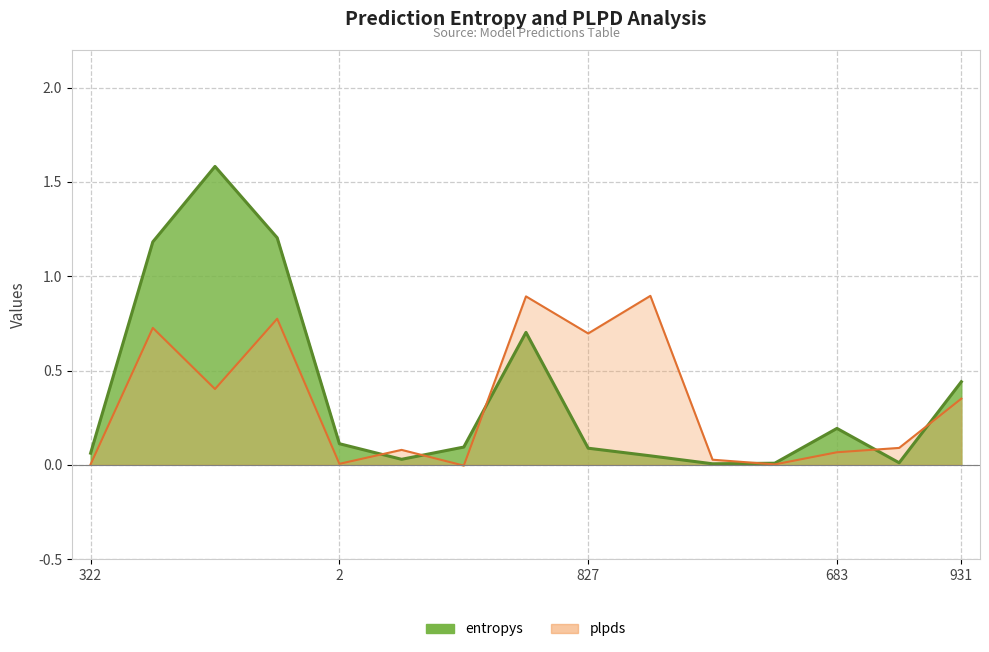

In entropys, how many points are lower than both neighbors (excluding endpoints)?

3